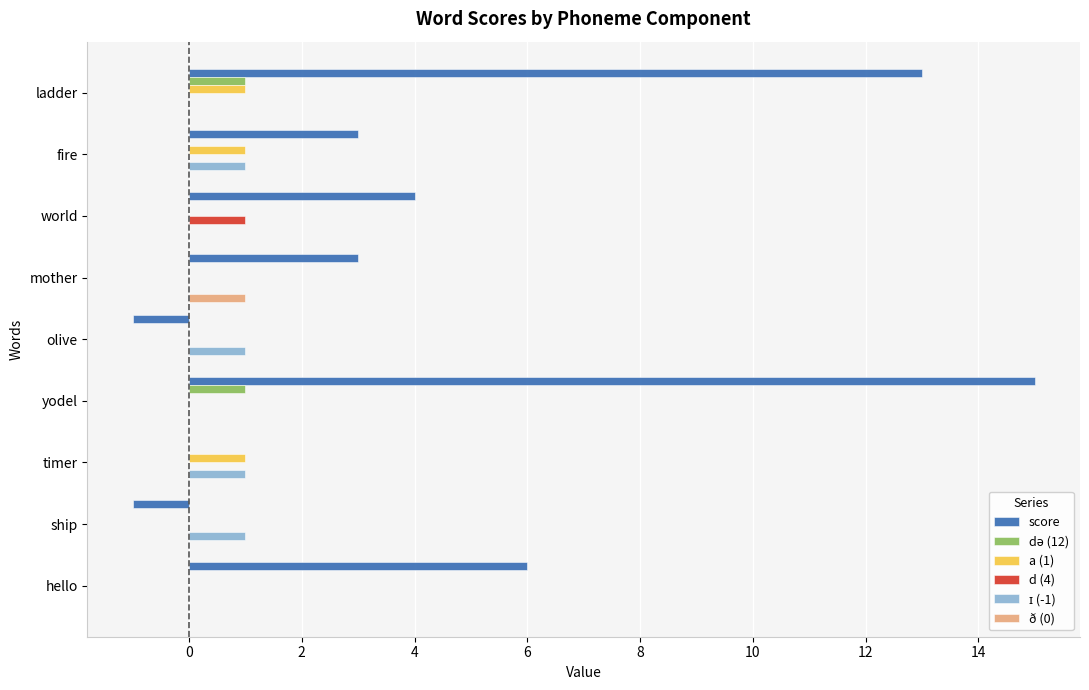

At which category does the chart reach its peak across all series?

yodel